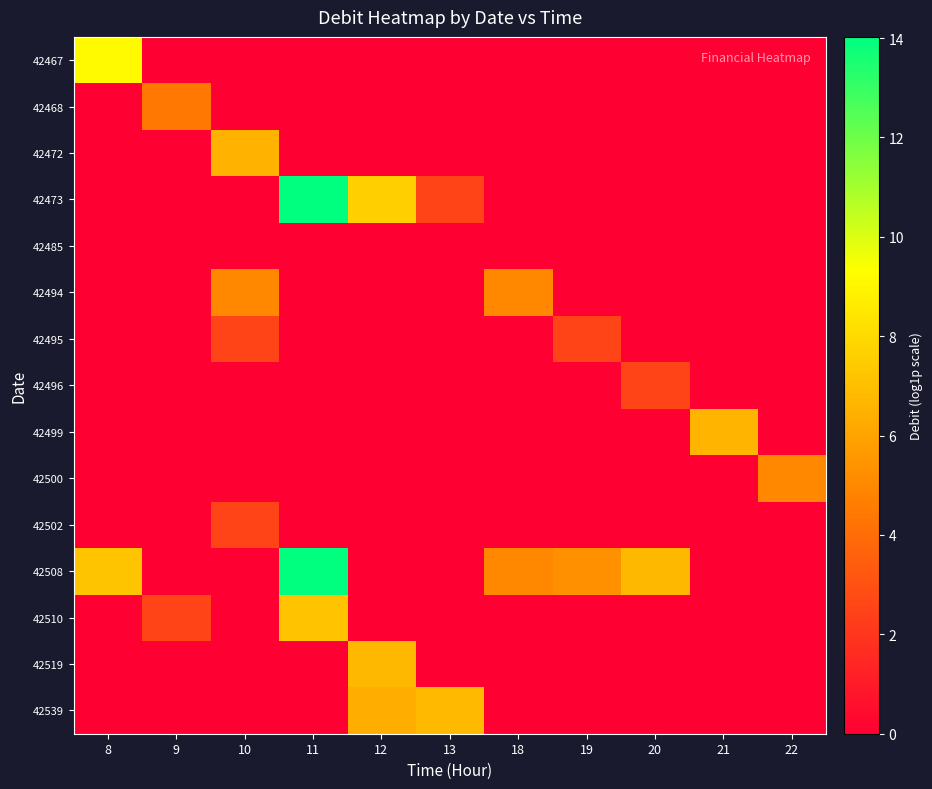

Reading left to right, transcribe all the data shown in this chart.

42467: 8=9.2	9=0.0	10=0.0	11=0.0	12=0.0	13=0.0	18=0.0	19=0.0	20=0.0	21=0.0	22=0.0
42468: 8=0.0	9=4.5	10=0.0	11=0.0	12=0.0	13=0.0	18=0.0	19=0.0	20=0.0	21=0.0	22=0.0
42472: 8=0.0	9=0.0	10=6.6	11=0.0	12=0.0	13=0.0	18=0.0	19=0.0	20=0.0	21=0.0	22=0.0
42473: 8=0.0	9=0.0	10=0.0	11=14.0	12=7.6	13=2.5	18=0.0	19=0.0	20=0.0	21=0.0	22=0.0
42485: 8=0.0	9=0.0	10=0.0	11=0.0	12=0.0	13=0.0	18=0.0	19=0.0	20=0.0	21=0.0	22=0.0
42494: 8=0.0	9=0.0	10=5.0	11=0.0	12=0.0	13=0.0	18=5.0	19=0.0	20=0.0	21=0.0	22=0.0
42495: 8=0.0	9=0.0	10=2.5	11=0.0	12=0.0	13=0.0	18=0.0	19=2.5	20=0.0	21=0.0	22=0.0
42496: 8=0.0	9=0.0	10=0.0	11=0.0	12=0.0	13=0.0	18=0.0	19=0.0	20=2.5	21=0.0	22=0.0
42499: 8=0.0	9=0.0	10=0.0	11=0.0	12=0.0	13=0.0	18=0.0	19=0.0	20=0.0	21=6.7	22=0.0
42500: 8=0.0	9=0.0	10=0.0	11=0.0	12=0.0	13=0.0	18=0.0	19=0.0	20=0.0	21=0.0	22=5.0
42502: 8=0.0	9=0.0	10=2.5	11=0.0	12=0.0	13=0.0	18=0.0	19=0.0	20=0.0	21=0.0	22=0.0
42508: 8=7.2	9=0.0	10=0.0	11=14.0	12=0.0	13=0.0	18=5.0	19=5.3	20=6.8	21=0.0	22=0.0
42510: 8=0.0	9=2.5	10=0.0	11=7.2	12=0.0	13=0.0	18=0.0	19=0.0	20=0.0	21=0.0	22=0.0
42519: 8=0.0	9=0.0	10=0.0	11=0.0	12=6.8	13=0.0	18=0.0	19=0.0	20=0.0	21=0.0	22=0.0
42539: 8=0.0	9=0.0	10=0.0	11=0.0	12=6.4	13=6.8	18=0.0	19=0.0	20=0.0	21=0.0	22=0.0